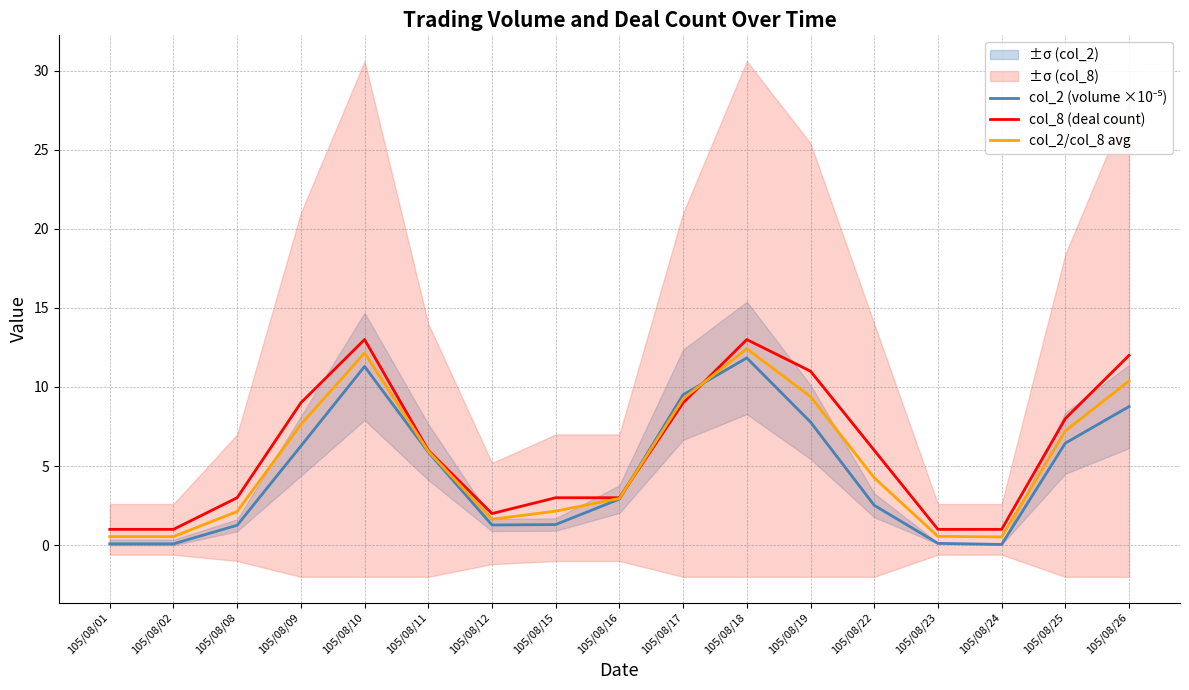

What is the difference between the highest and lowest values at 105/08/01?

0.9